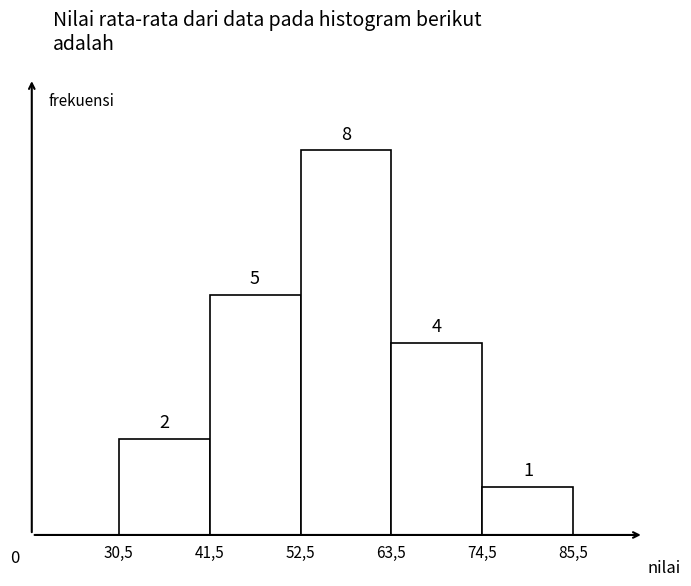

Reading right to left, list all the values displayed in this chart.

74,5=1	63,5=4	52,5=8	41,5=5	30,5=2